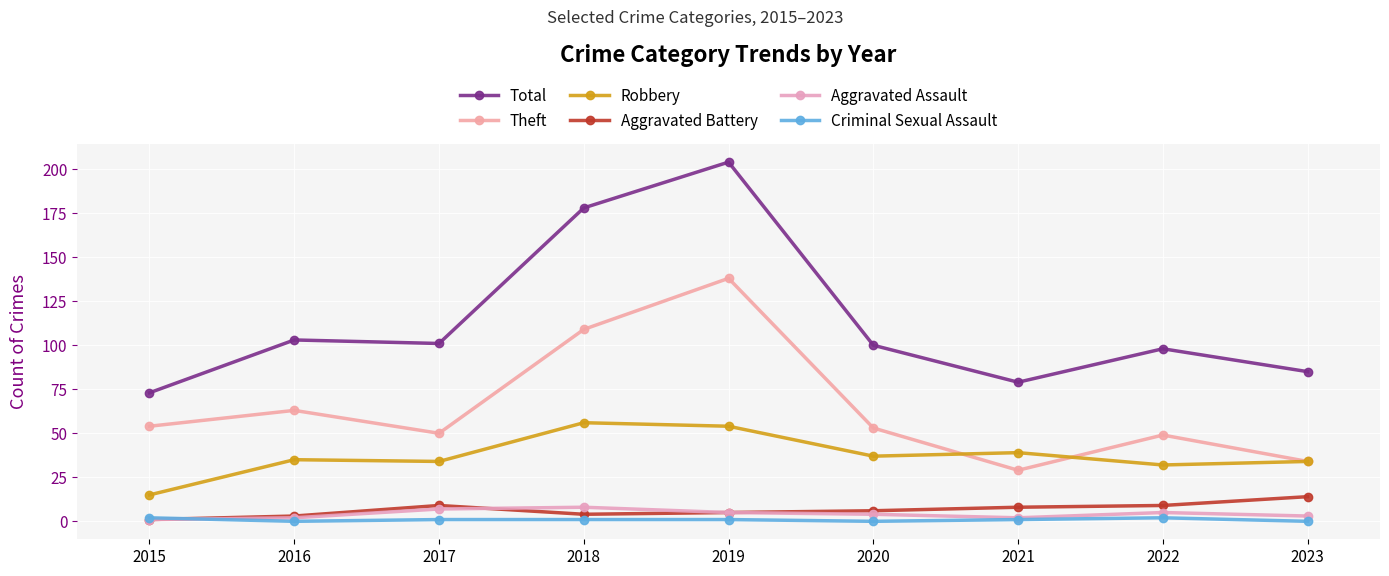

What is the sum of all Aggravated Battery values?

59